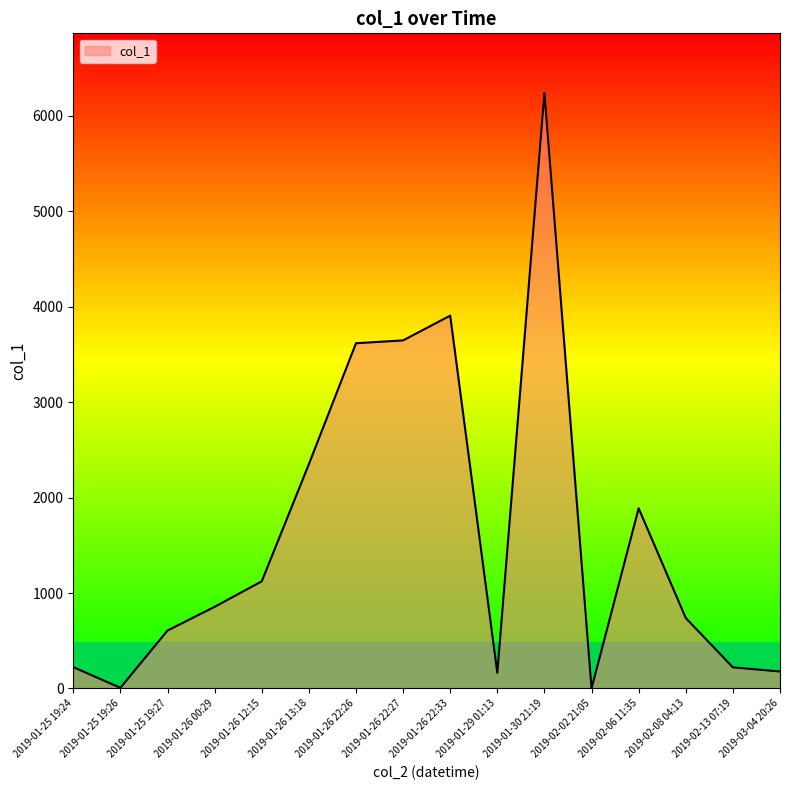

Is it true that the value at 2019-01-29 01:13 is 163.7?

True